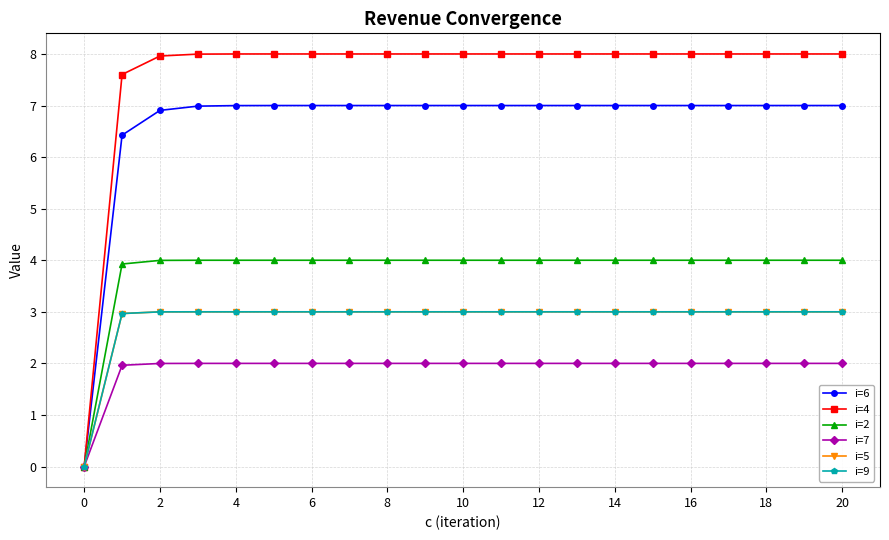

At how many categories does at least one series exceed 6?

20